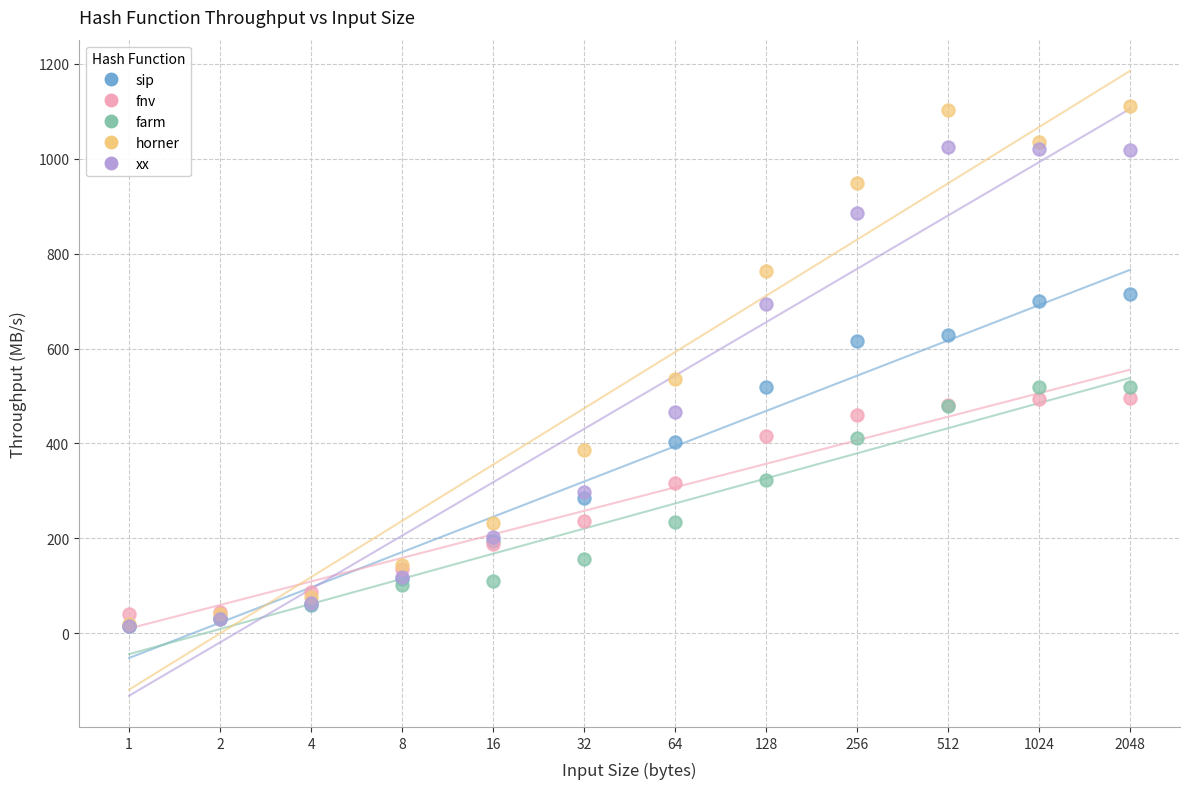

Which series has the largest Y range (max minus min)?

horner